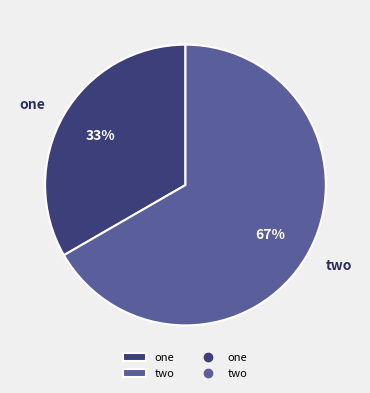

Which category has the smallest portion of the pie?

one